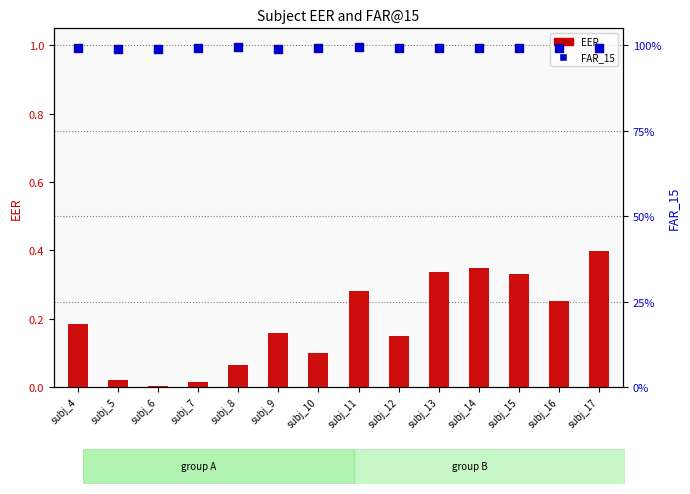

Which series reaches the maximum Y coordinate?

FAR_15